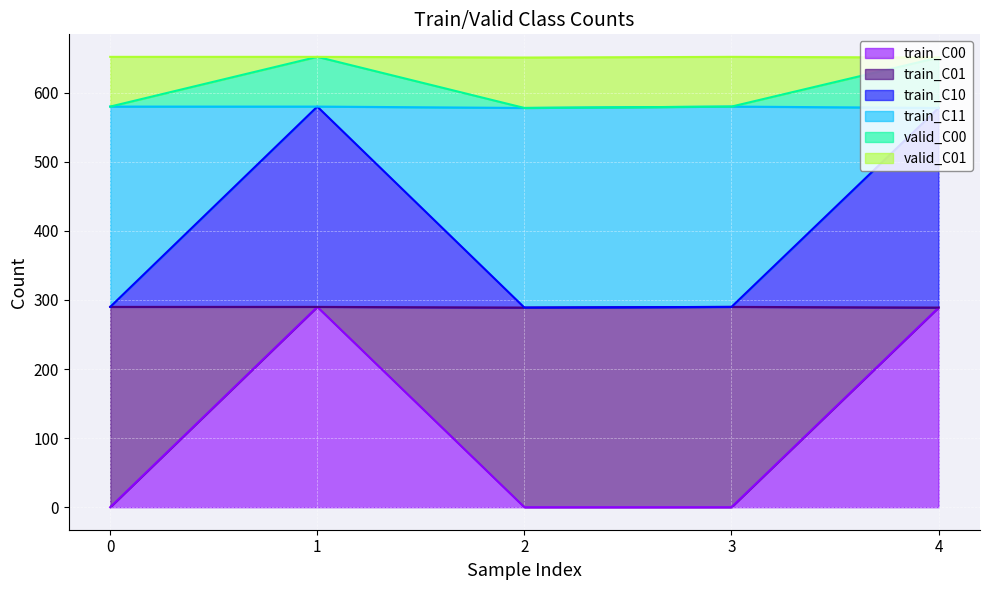

At which label does train_C01 reach its peak?

1